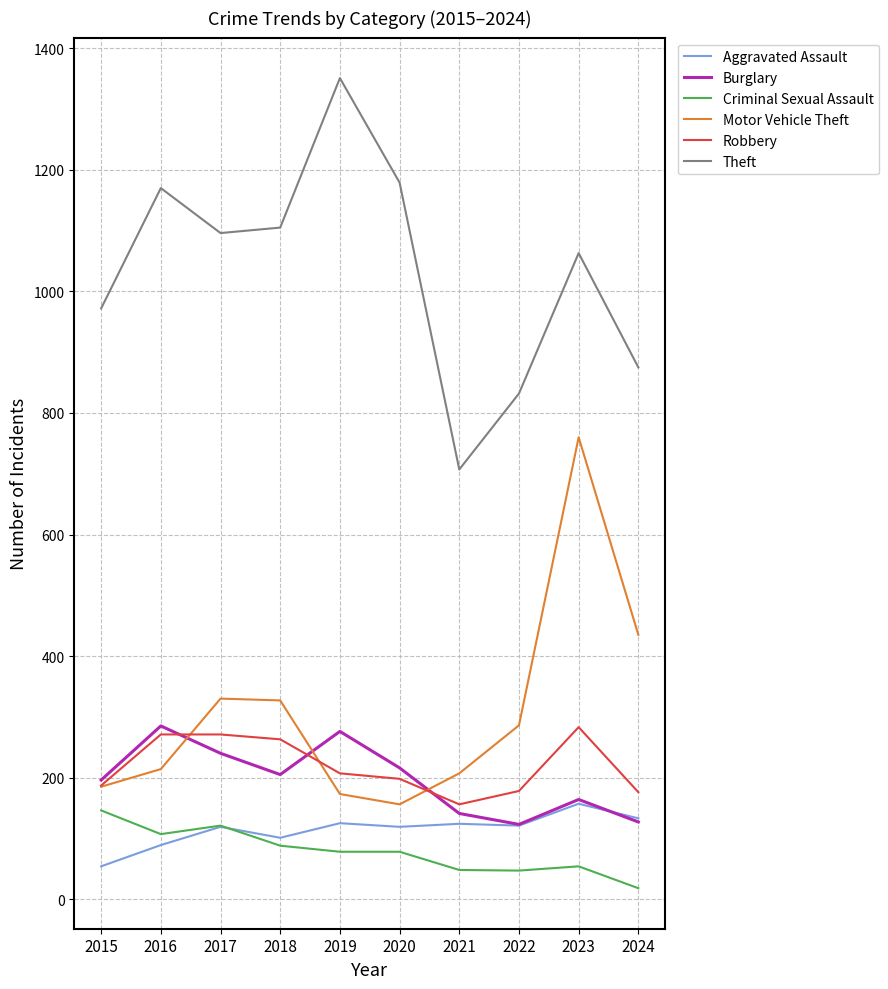

What is the maximum value shown in the chart?

1351